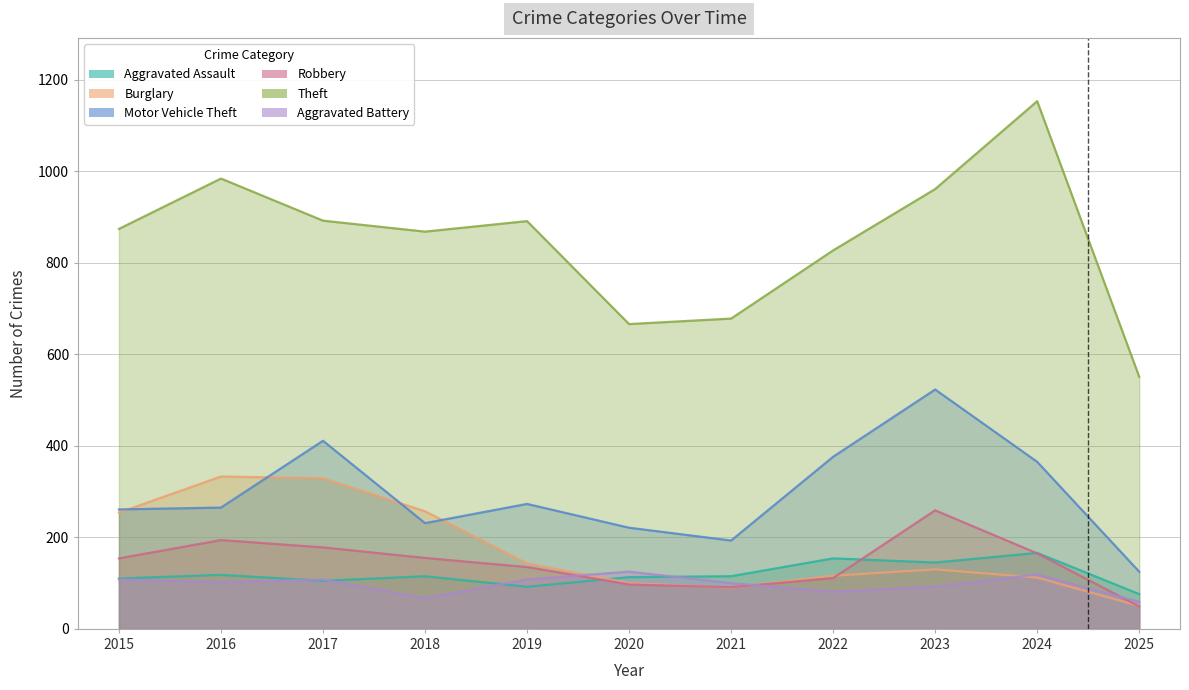

What is the value of the Motor Vehicle Theft point at the 5th from the left?

273